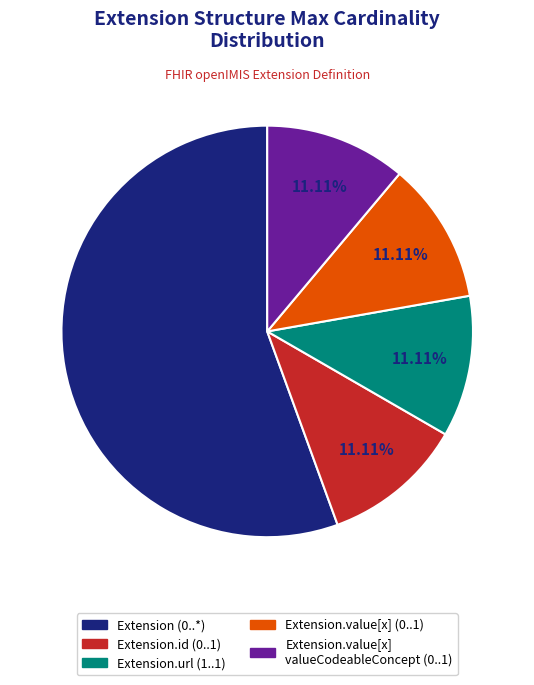

How many segments does this pie chart have?

5